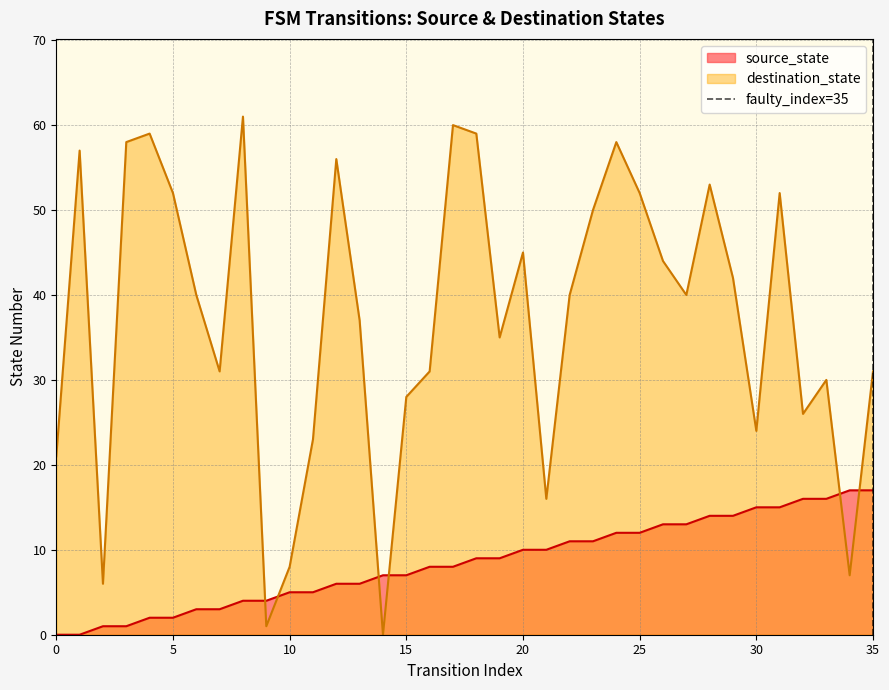

True or false: source_state has a value of 16 at 25.

False